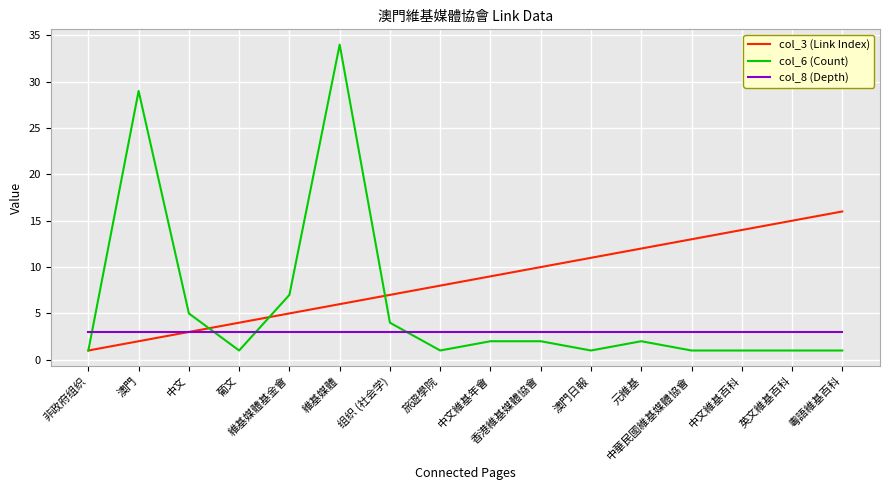

Reading left to right, extract all data points from this chart.

col_3 (Link Index): 1	2	3	4	5	6	7	8	9	10	11	12	13	14	15	16
col_6 (Count): 1	29	5	1	7	34	4	1	2	2	1	2	1	1	1	1
col_8 (Depth): 3	3	3	3	3	3	3	3	3	3	3	3	3	3	3	3